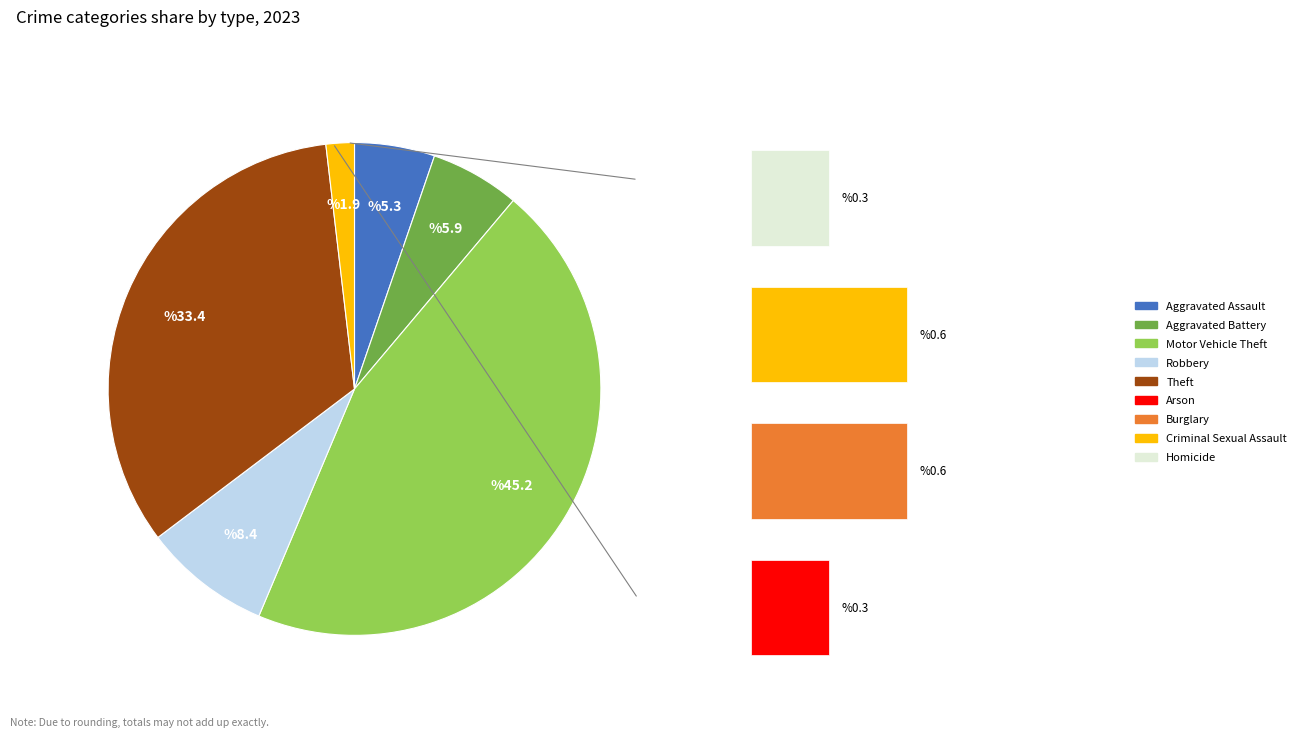

Rank the categories by value from highest to lowest.

Motor Vehicle Theft, Theft, Robbery, Aggravated Battery, Aggravated Assault, Burglary, Criminal Sexual Assault, Arson, Homicide